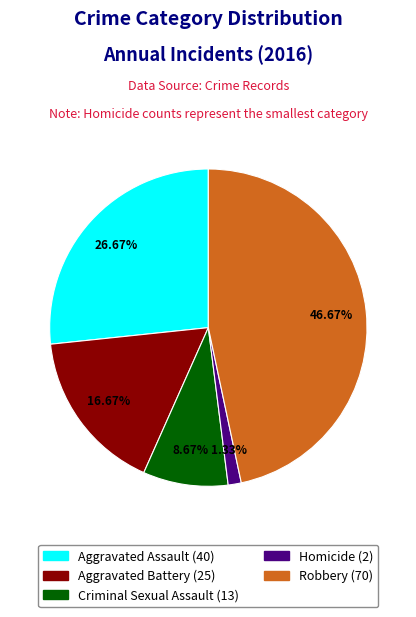

To the nearest percent, what is the difference between the largest and smallest slice percentages?

45%